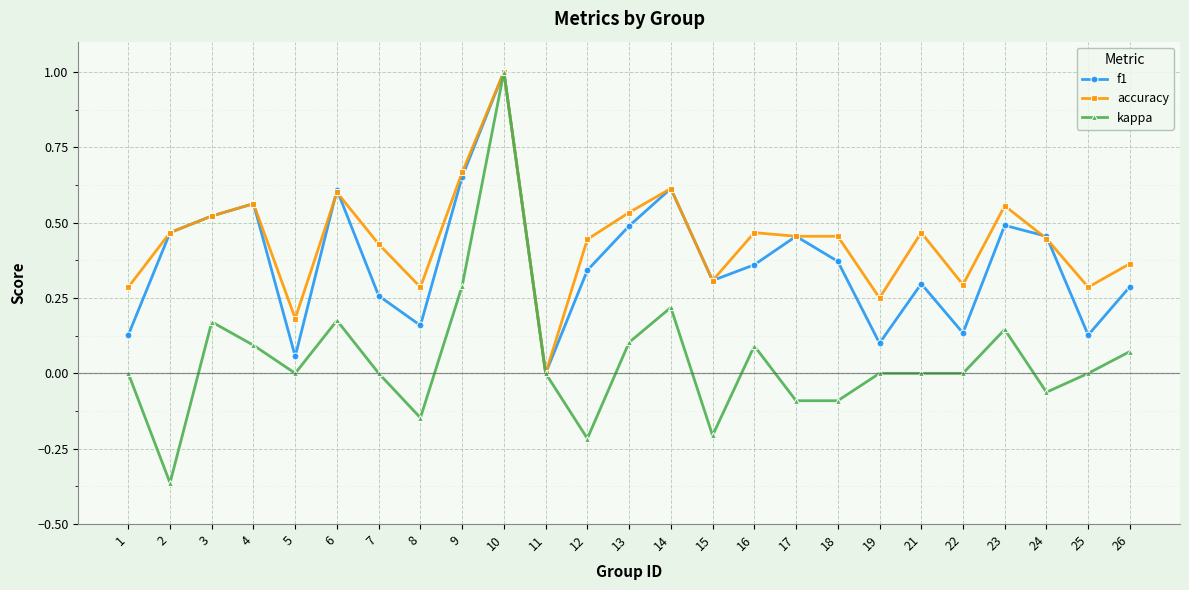

Which series changed the most between 13 and 21?

f1